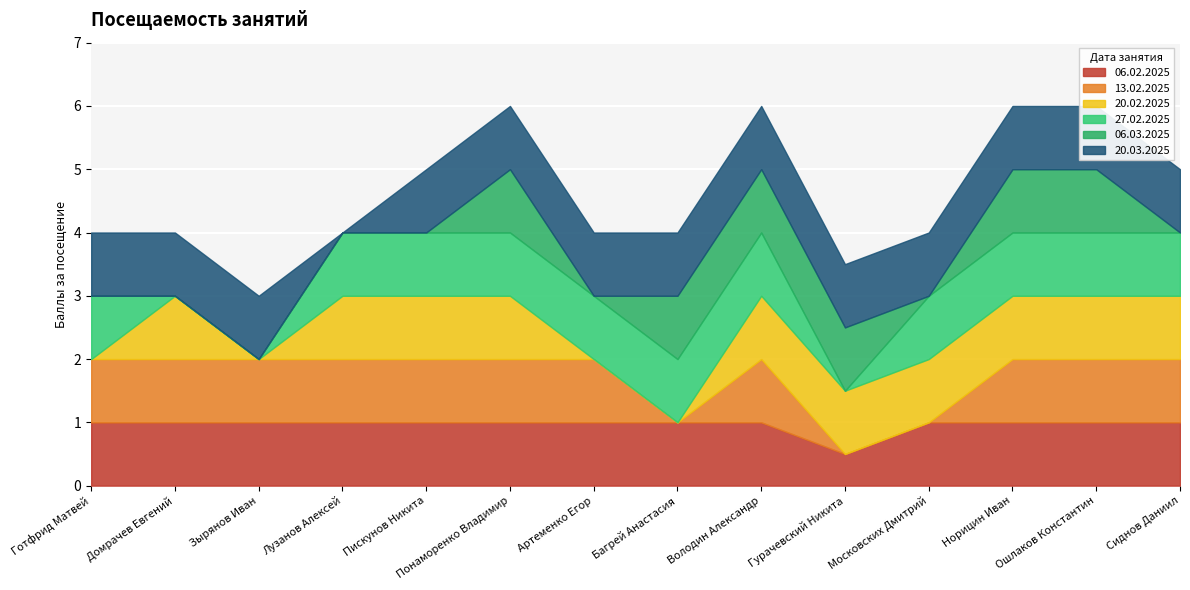

What are all the series names shown in the legend?

06.02.2025, 13.02.2025, 20.02.2025, 27.02.2025, 06.03.2025, 20.03.2025